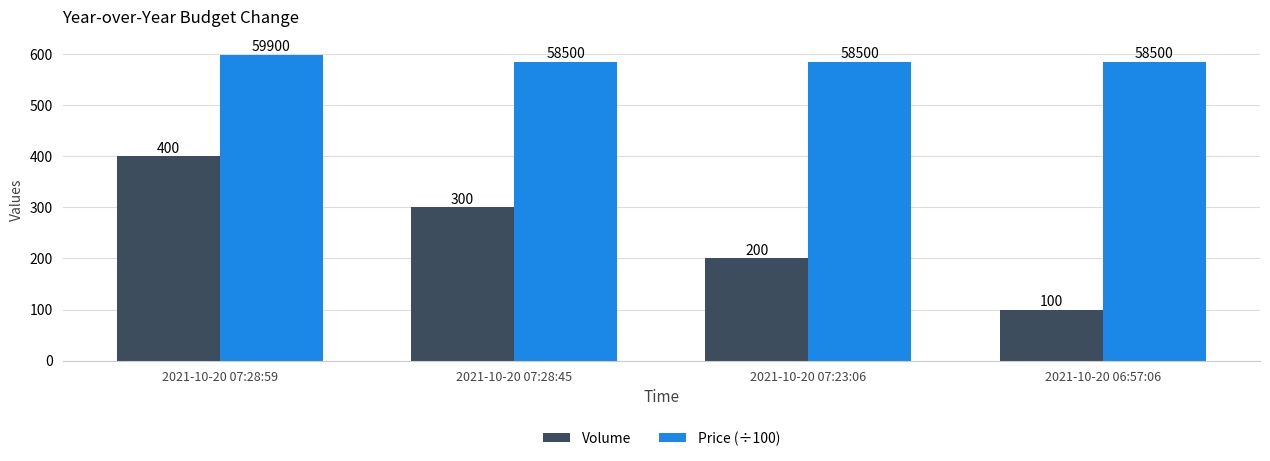

What is the approximate value of Volume at 2021-10-20 07:28:45, to the nearest 5?

300